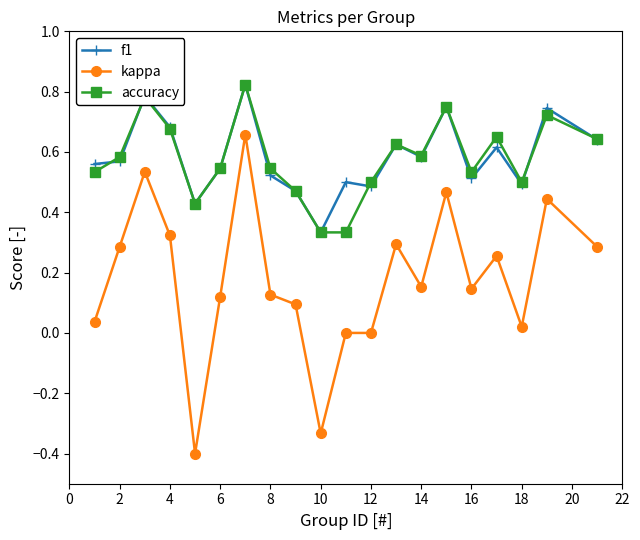

True or false: f1 and kappa intersect in this chart.

False